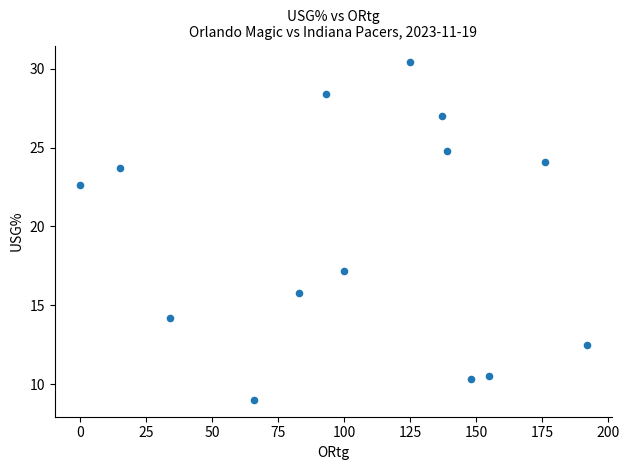

What Y value in the scatter plot is closest to 19?

17.2